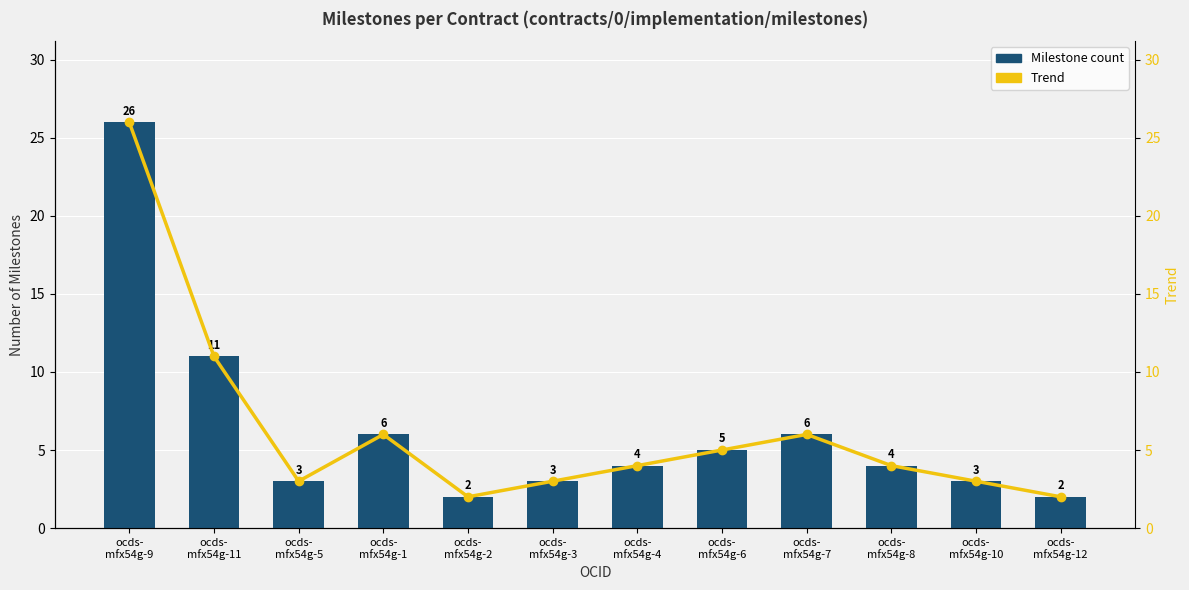

What are all the series names shown in the legend?

Milestone count, Trend